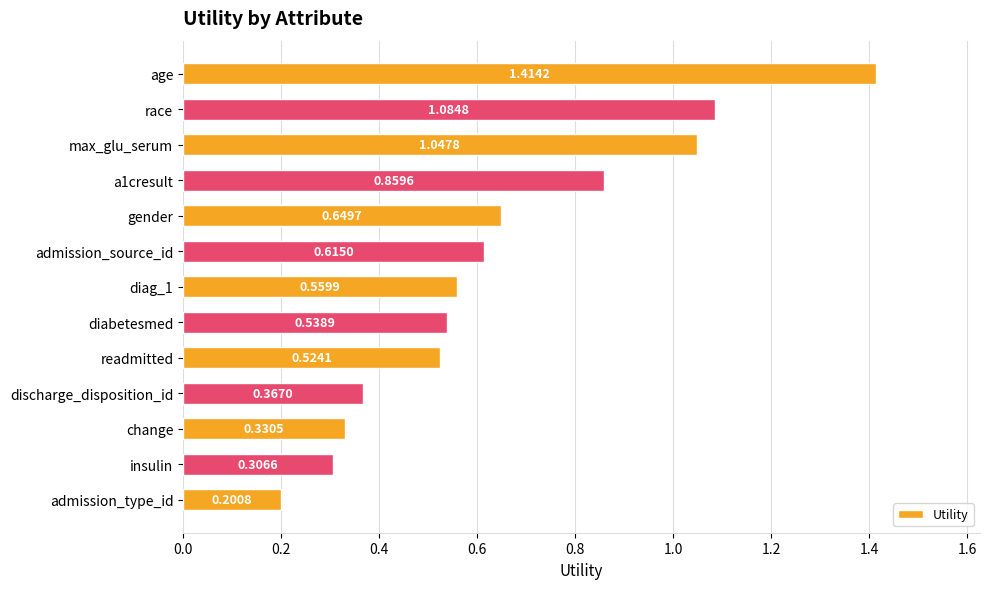

Which category has the lowest value across all series?

admission_type_id